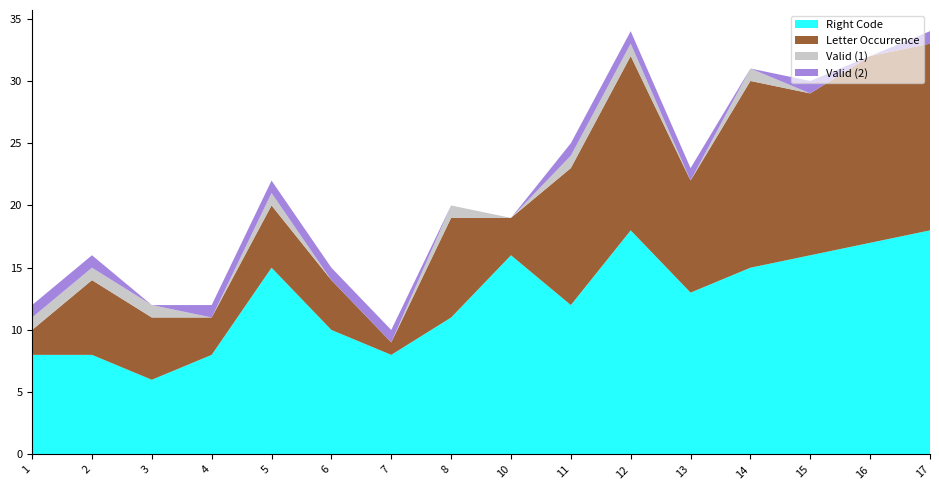

Reading left to right, transcribe all the data shown in this chart.

Right Code: 8	8	6	8	15	10	8	11	16	12	18	13	15	16	17	18
Letter Occurrence: 2	6	5	3	5	4	1	8	3	11	14	9	15	13	15	15
Valid (1): 1	1	1	0	1	0	0	1	0	1	1	0	1	0	0	0
Valid (2): 1	1	0	1	1	1	1	0	0	1	1	1	0	1	0	1